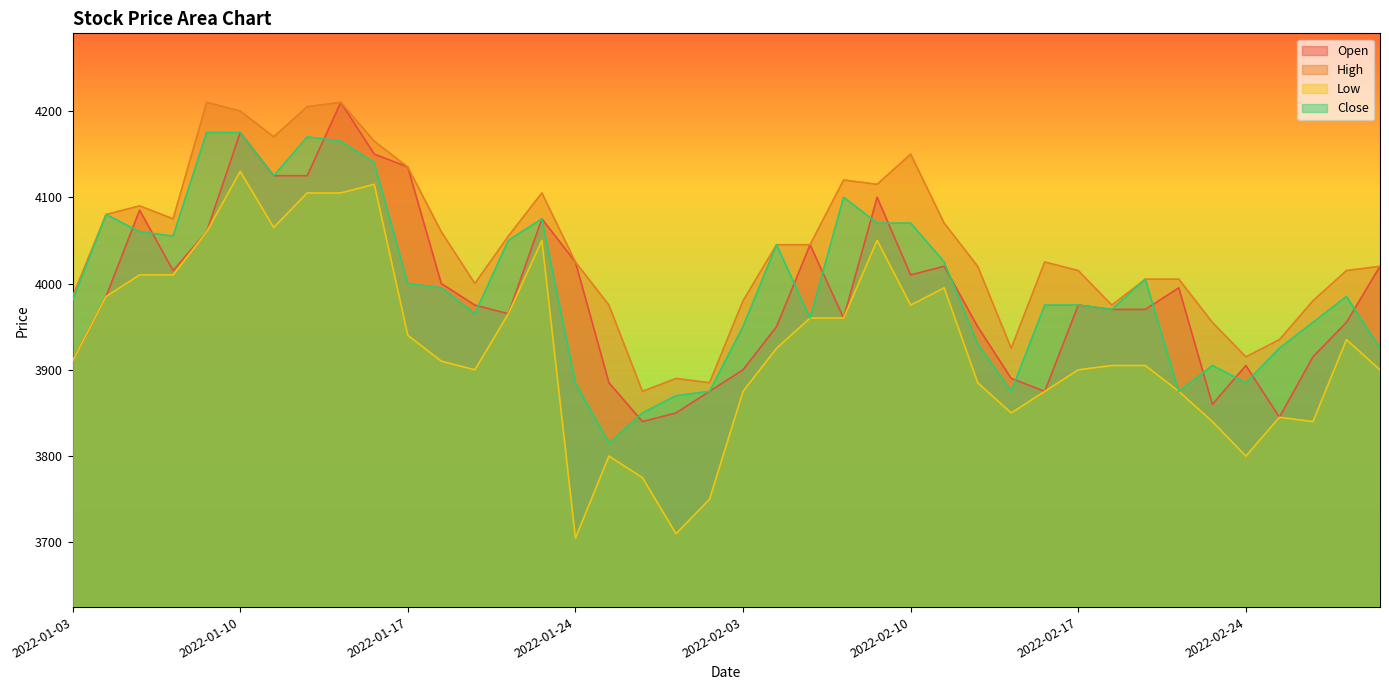

How many interior local peaks does the High series have?

8